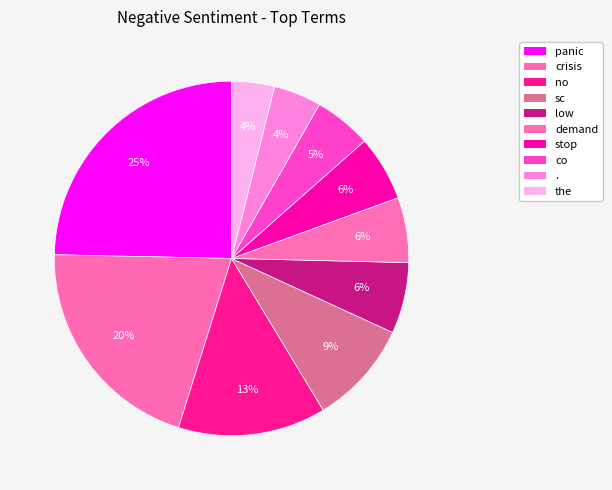

Between stop and panic, which is larger?

panic